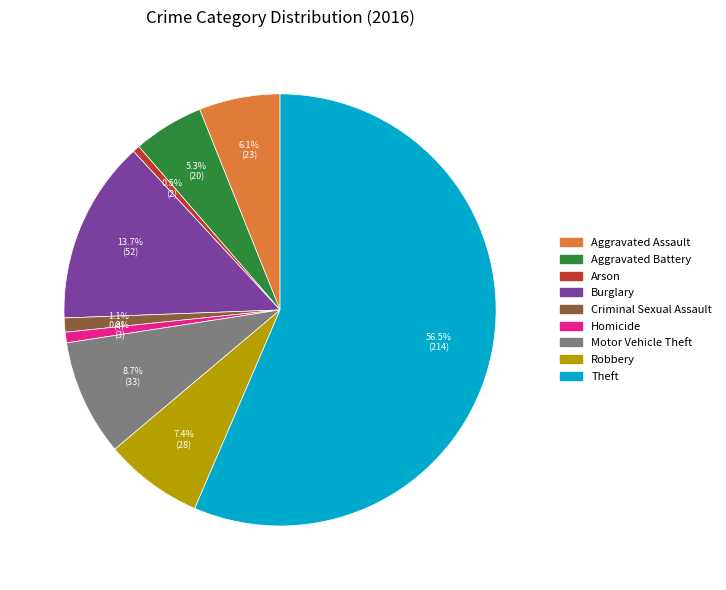

How many slices are in this pie chart?

9